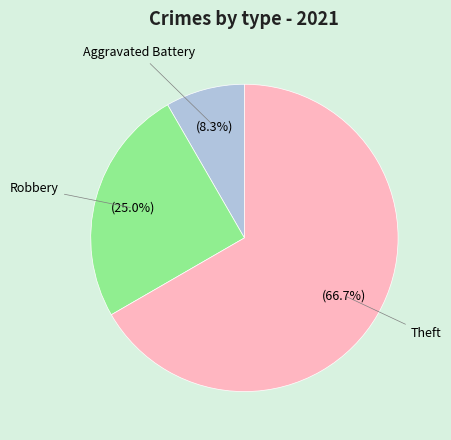

Is there a majority slice in this chart?

Yes